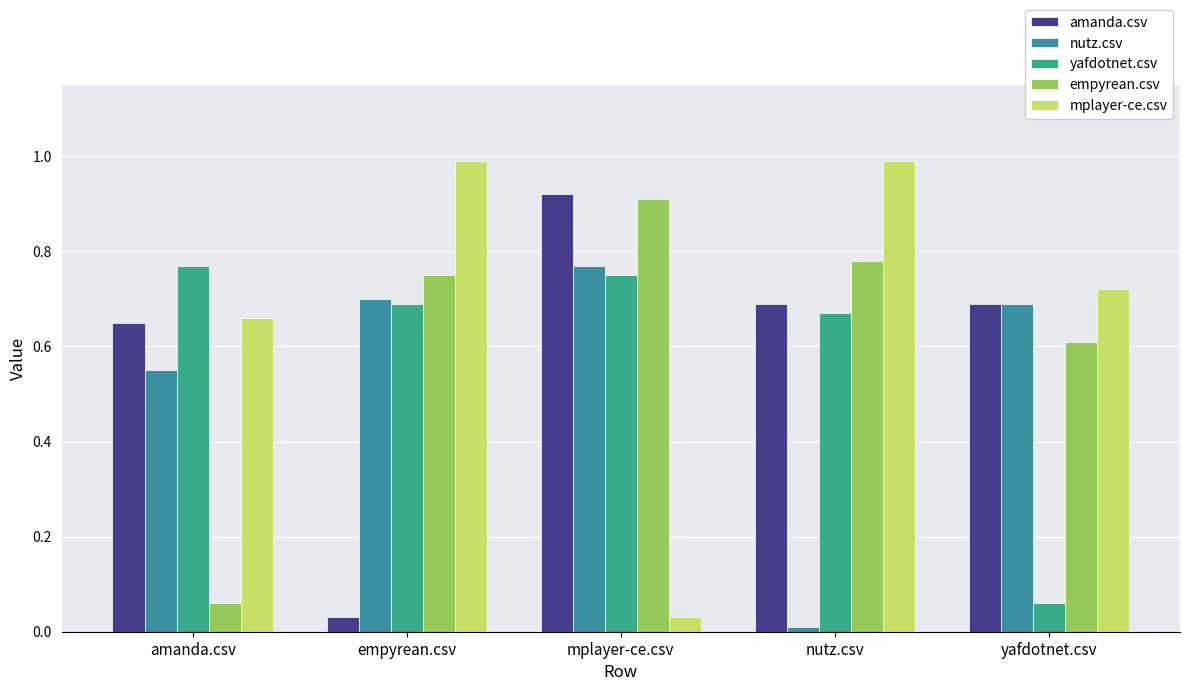

True or false: nutz.csv has a value of 0.0 at nutz.csv.

True